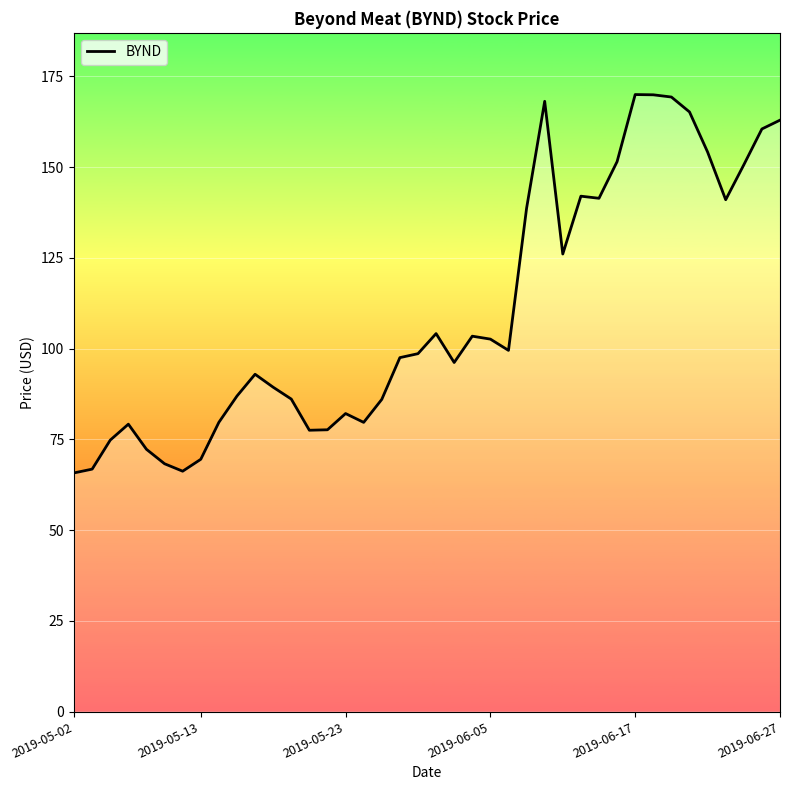

What is the sum of all values?

4413.5